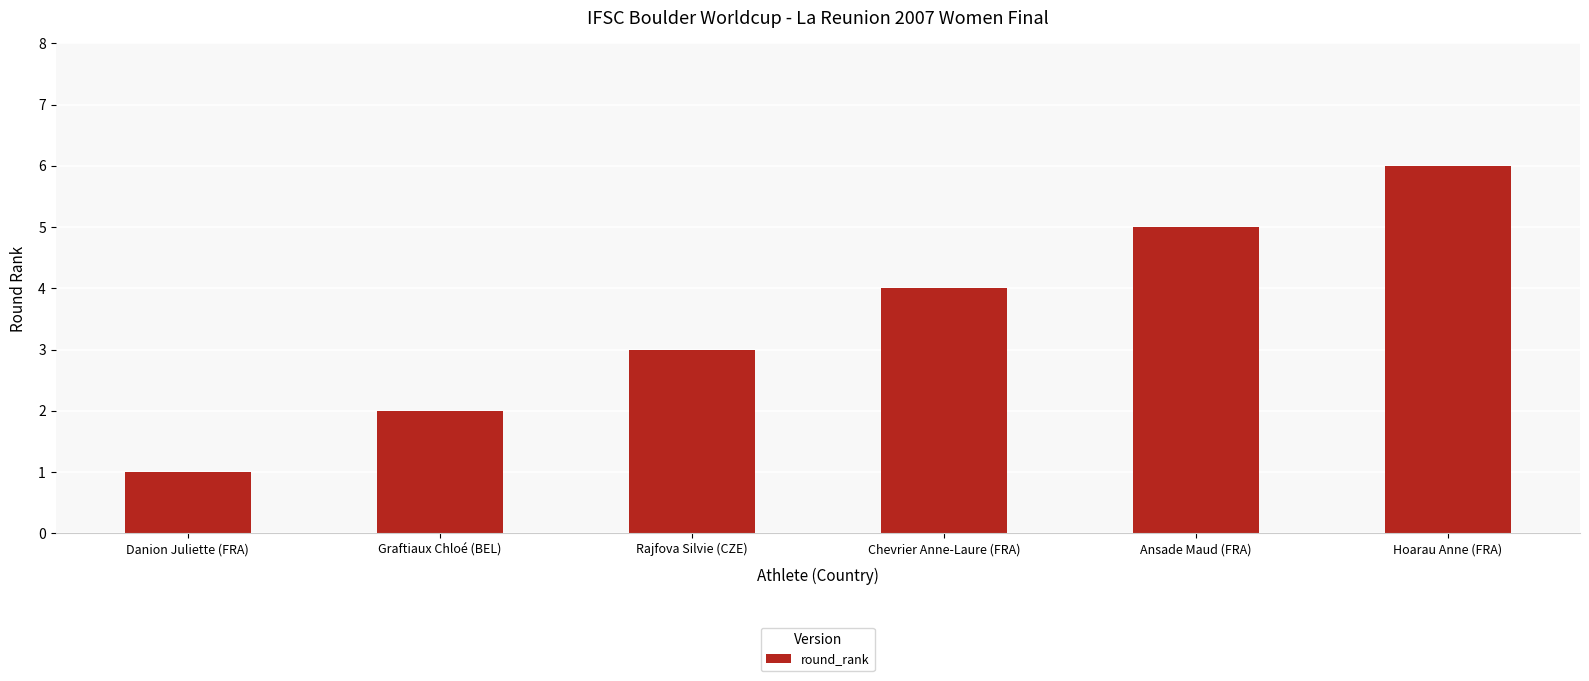

What is the ratio of the value at Ansade Maud (FRA) to the value at Danion Juliette (FRA)?

5.0